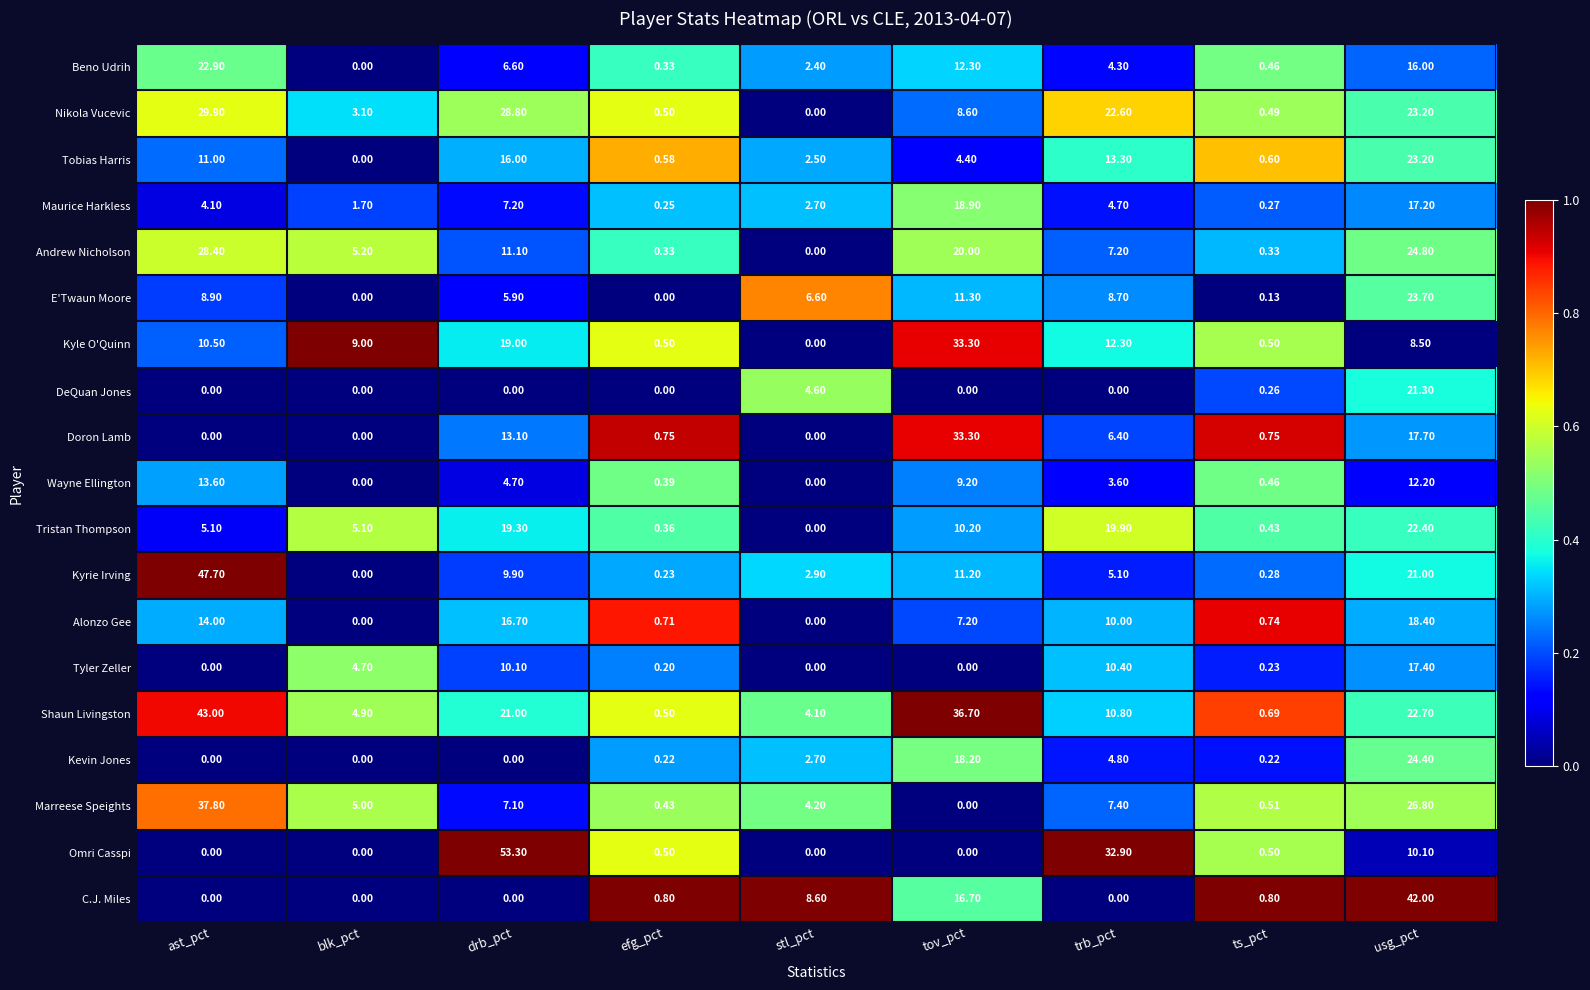

At which label does Beno Udrih reach its minimum?

blk_pct